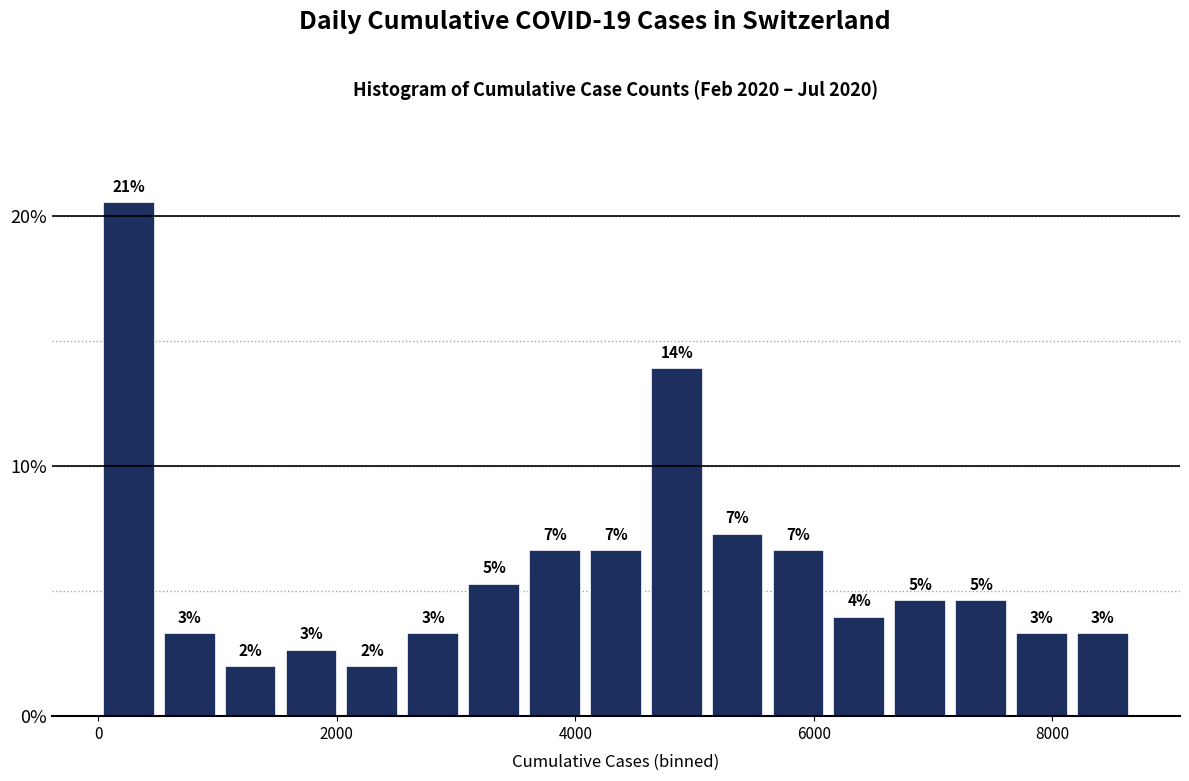

Around what value on the x-axis is the tallest bar? Give the approximate position of its centre, as read against the axis.

200